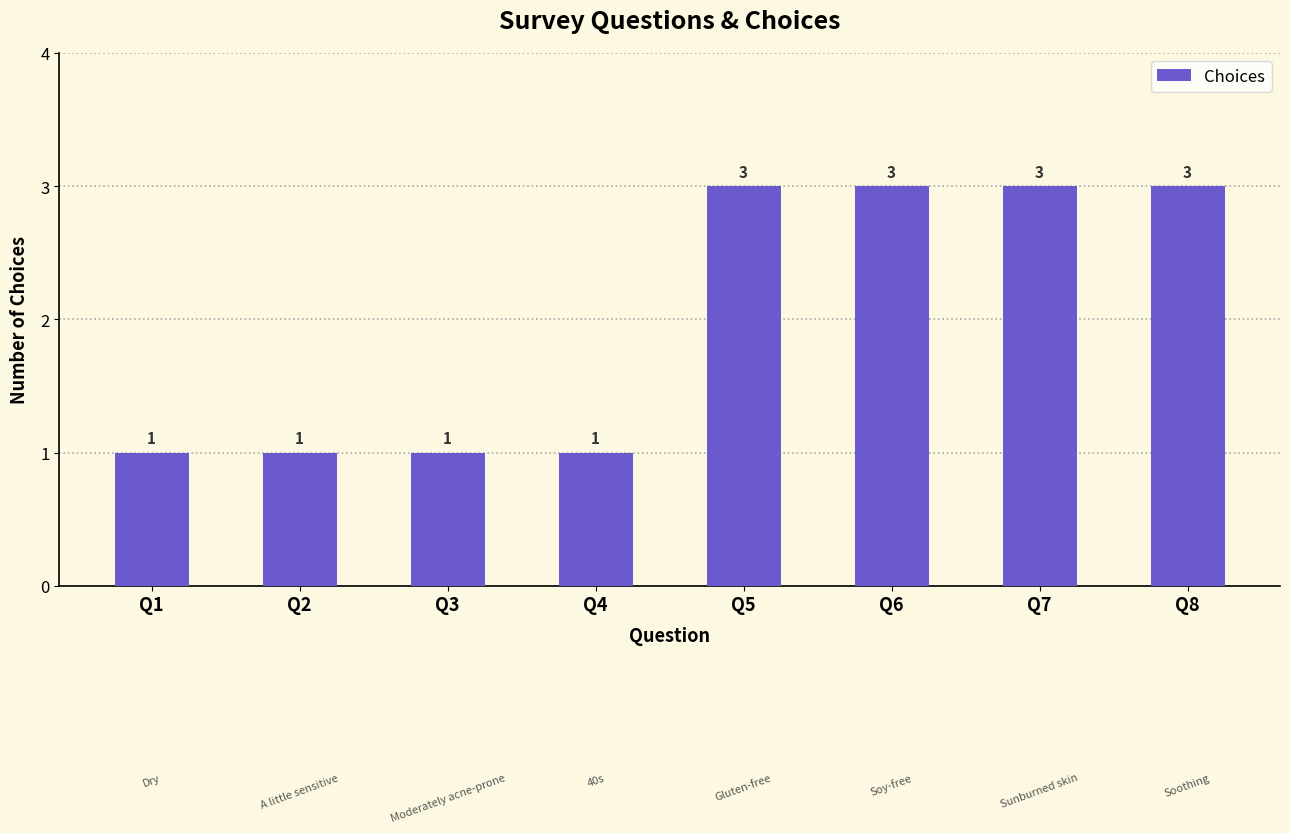

What is the difference between the second highest and second lowest values?

2